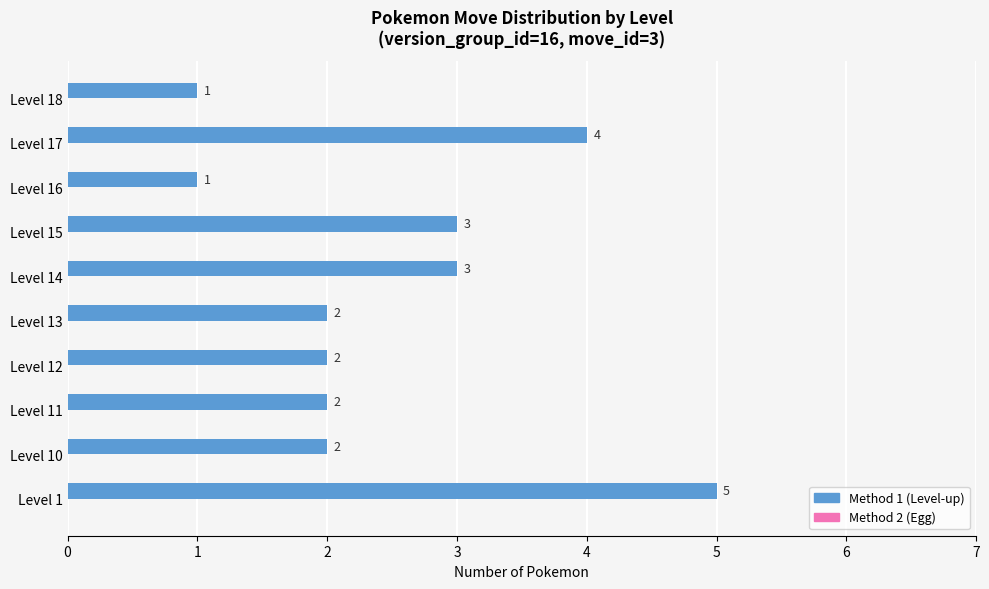

How many distinct data groups are displayed?

1